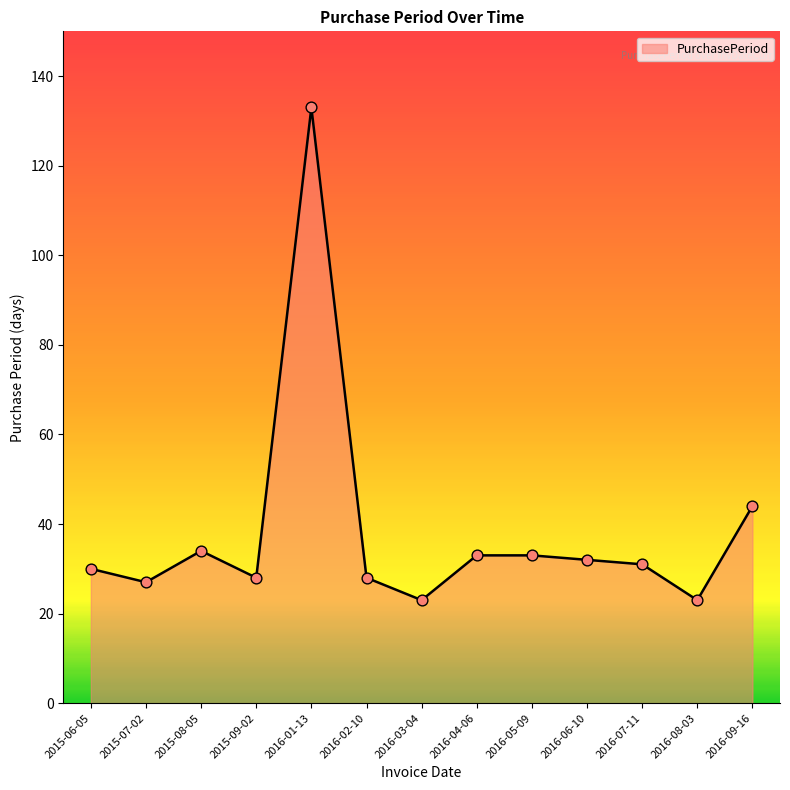

What is the change in value from 2015-08-05 to 2015-09-02?

-6